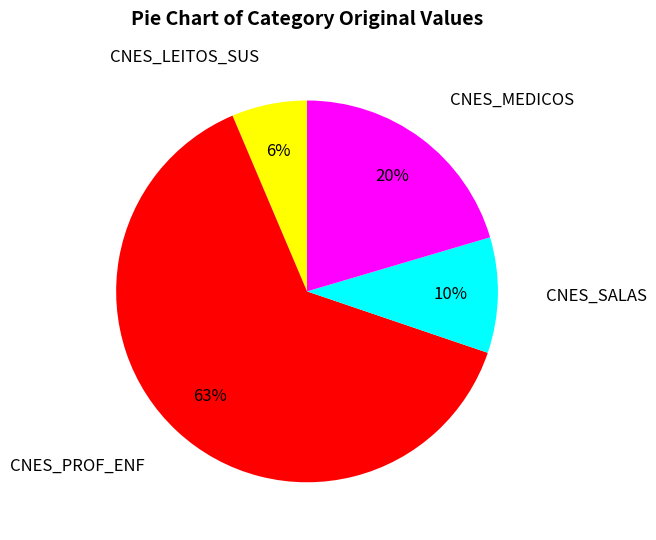

Is the sum of CNES_PROF_ENF and CNES_LEITOS_SUS greater than half?

Yes